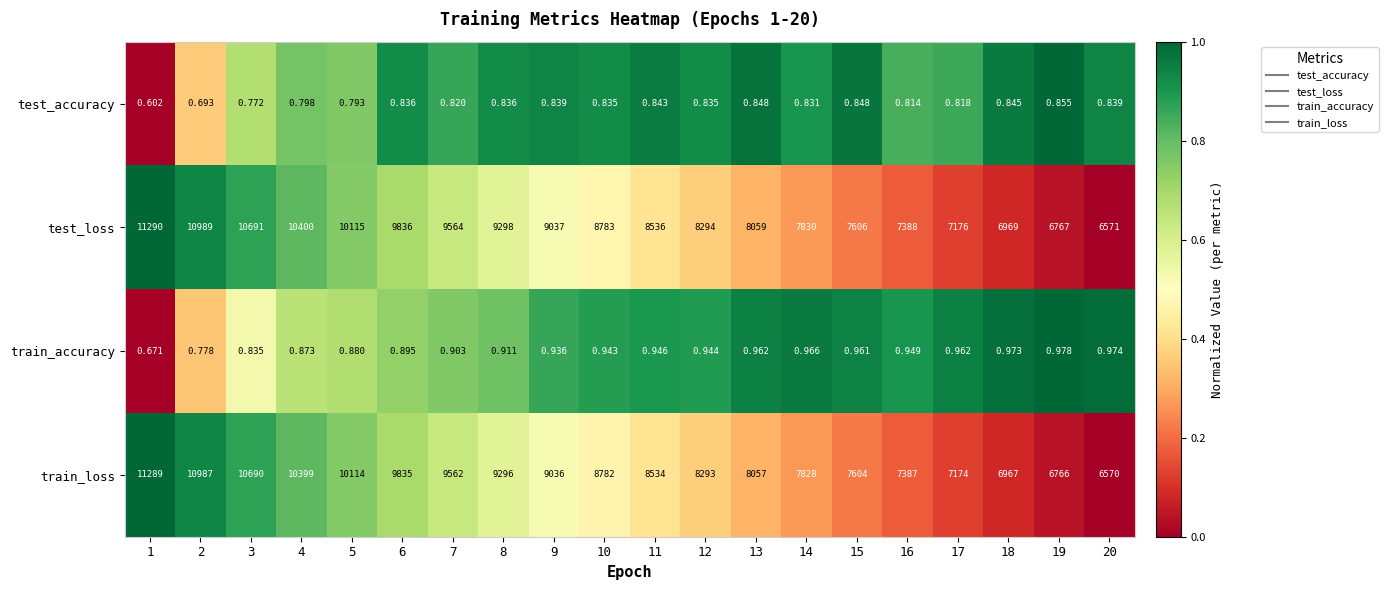

Is the value of test_loss at 17 greater than the value of train_loss at 7?

No